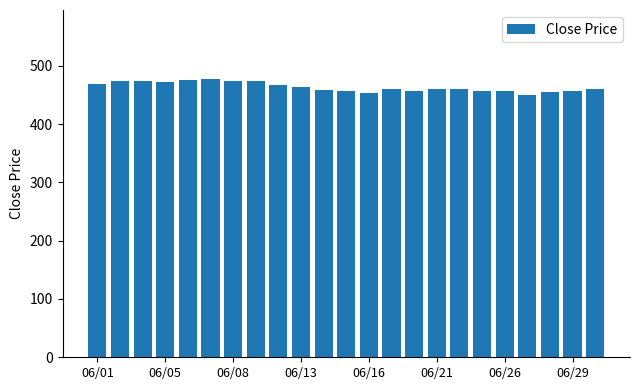

Are the bars grouped side by side (vs. stacked)?

No